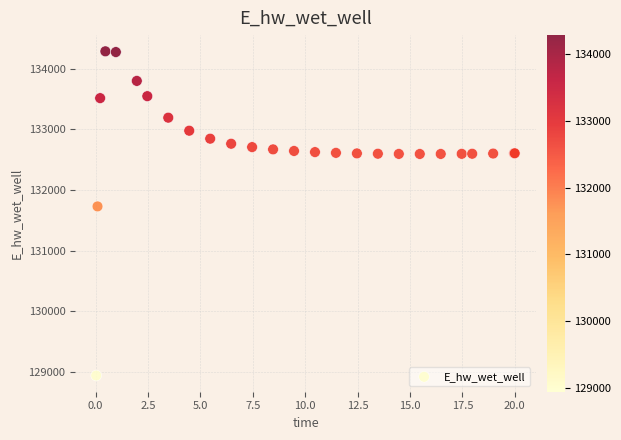

What Y value in the scatter plot is closest to 131612?

131728.3